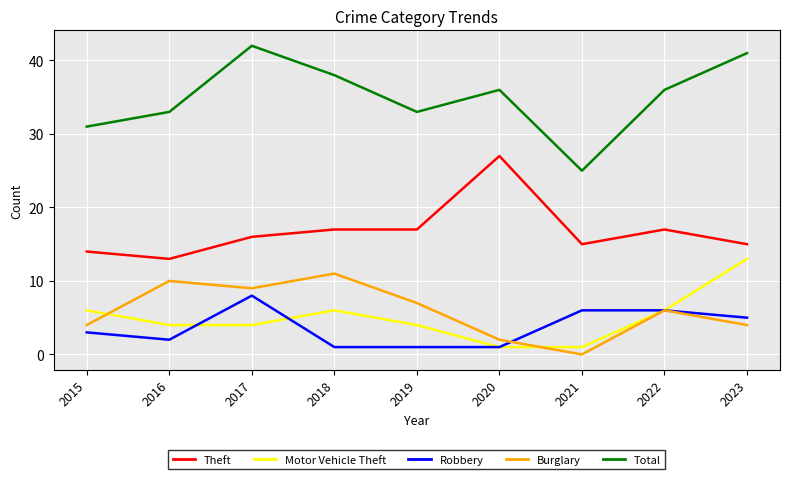

The value of Robbery at 2018 is 1. True or false?

True